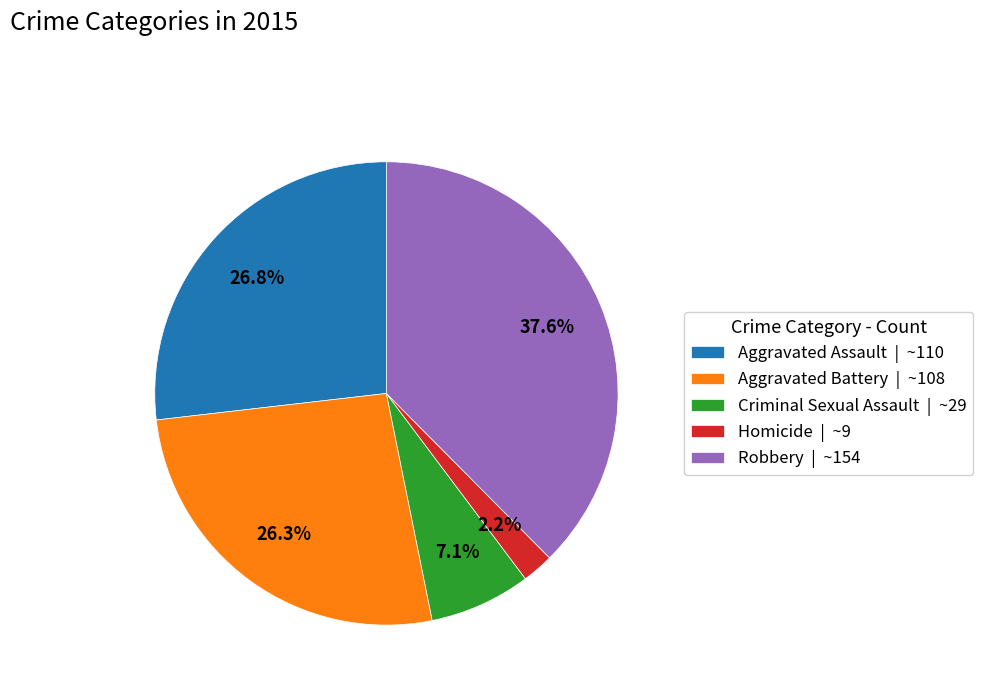

Does any single category account for the majority?

No